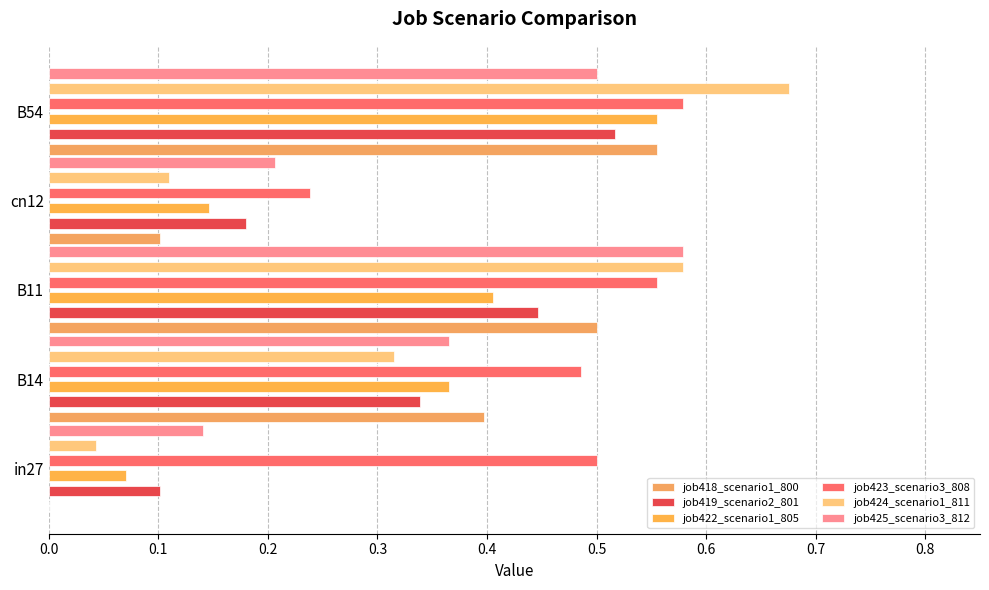

What are all the series names shown in the legend?

job418_scenario1_800, job419_scenario2_801, job422_scenario1_805, job423_scenario3_808, job424_scenario1_811, job425_scenario3_812